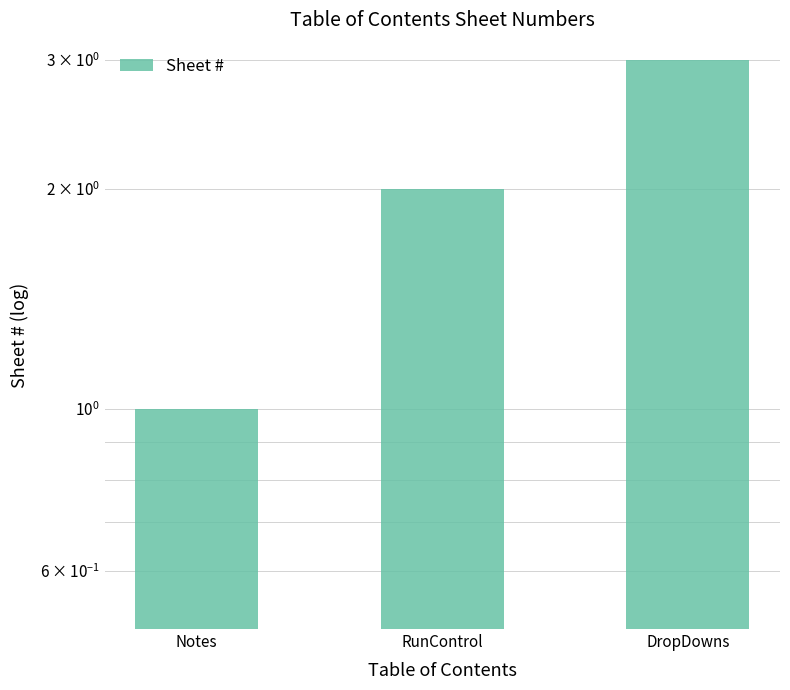

Rank the categories by value from lowest to highest.

Notes, RunControl, DropDowns